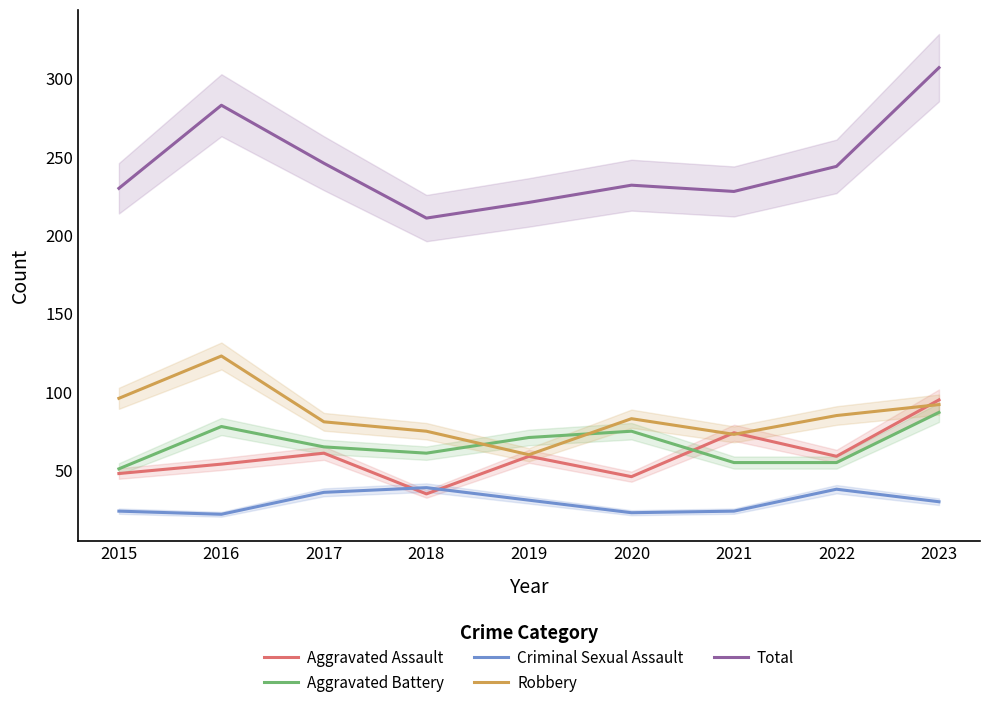

What is the total value across all series at 2022?

481